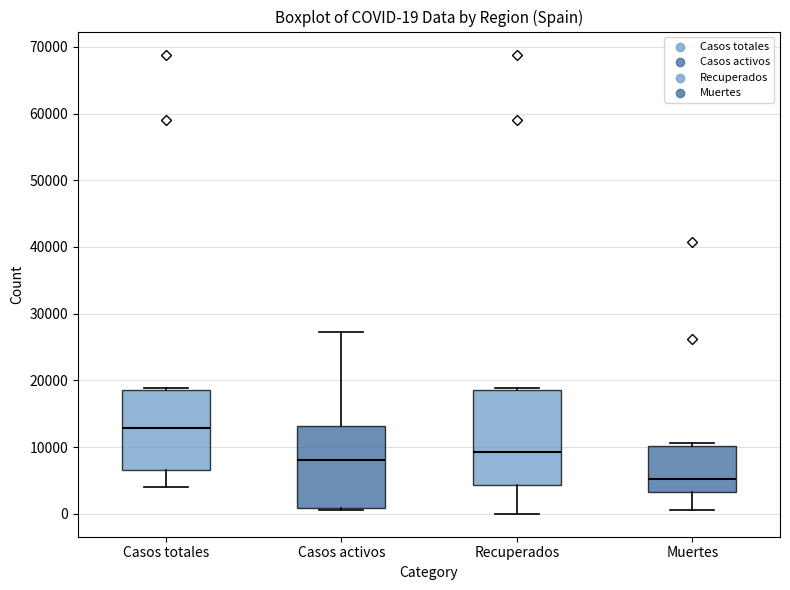

Which box is the tallest, from its lower edge to its upper edge?

Recuperados